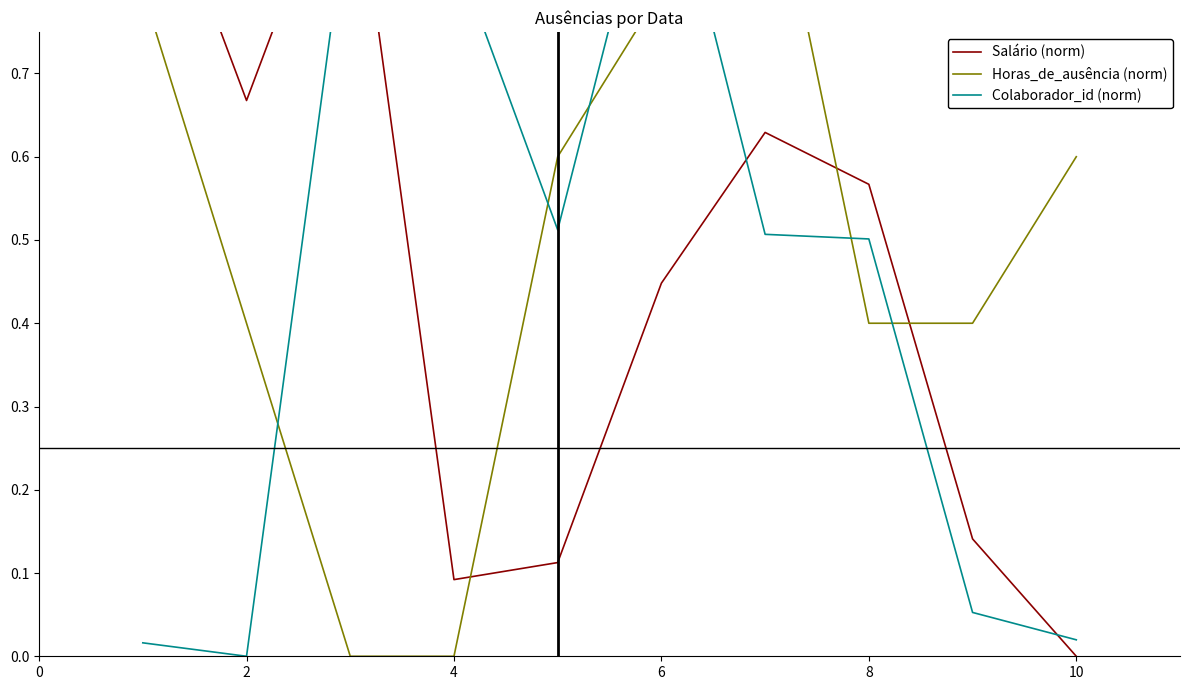

Reading right to left, what are all the values shown in this chart?

Salário (norm): 0.0	0.1	0.6	0.6	0.4	0.1	0.1	1.0	0.7	1.0
Horas_de_ausência (norm): 0.6	0.4	0.4	1.0	0.8	0.6	0.0	0.0	0.4	0.8
Colaborador_id (norm): 0.0	0.1	0.5	0.5	1.0	0.5	0.9	0.9	0.0	0.0